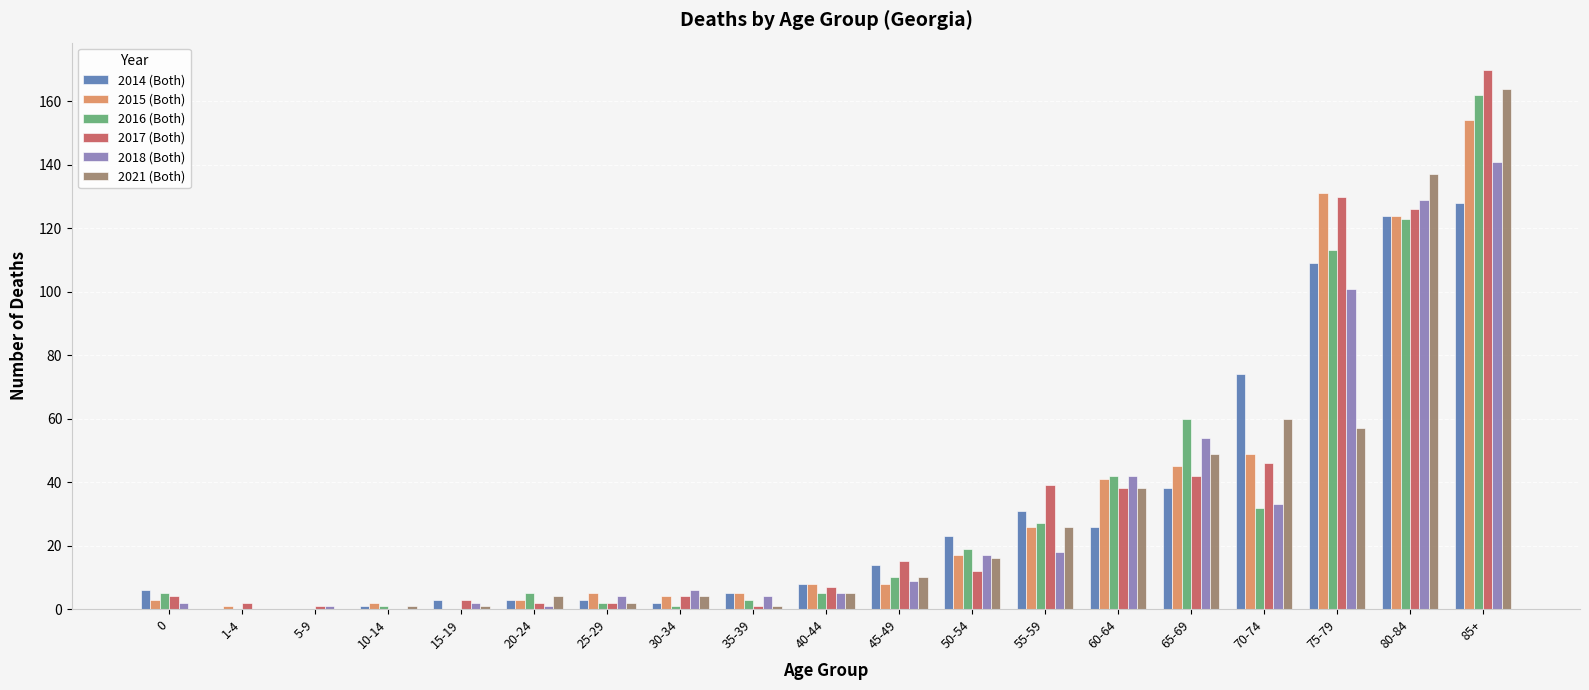

At which category is the sum across all series the highest?

85+